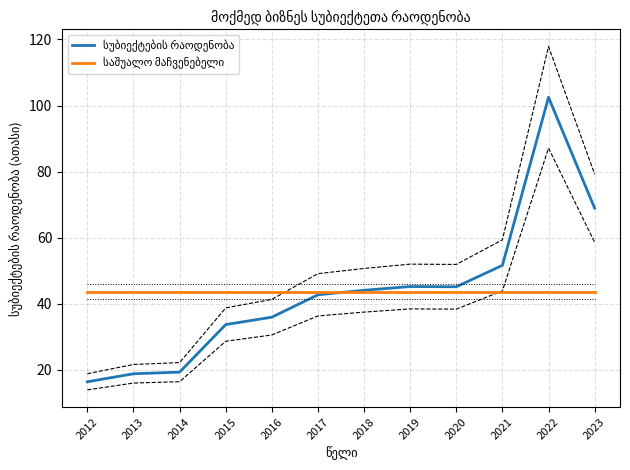

Reading left to right, transcribe all the data shown in this chart.

სუბიექტების რაოდენობა: 16.3	18.8	19.3	33.7	35.9	42.7	44.0	45.2	45.1	51.6	102.5	68.9
საშუალო მაჩვენებელი: 43.7	43.7	43.7	43.7	43.7	43.7	43.7	43.7	43.7	43.7	43.7	43.7